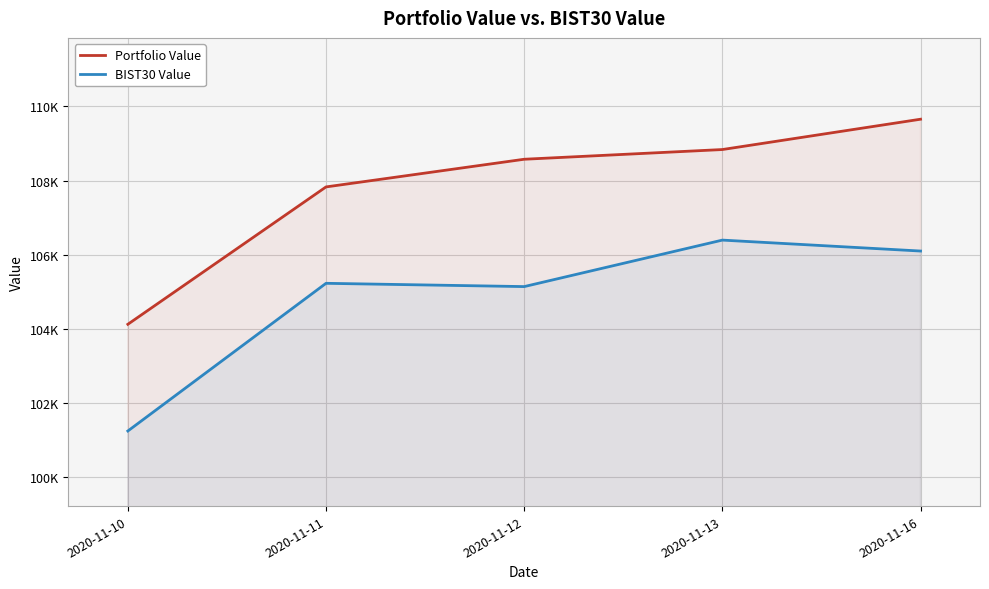

True or false: Portfolio Value has more than 1 interior local peaks.

False